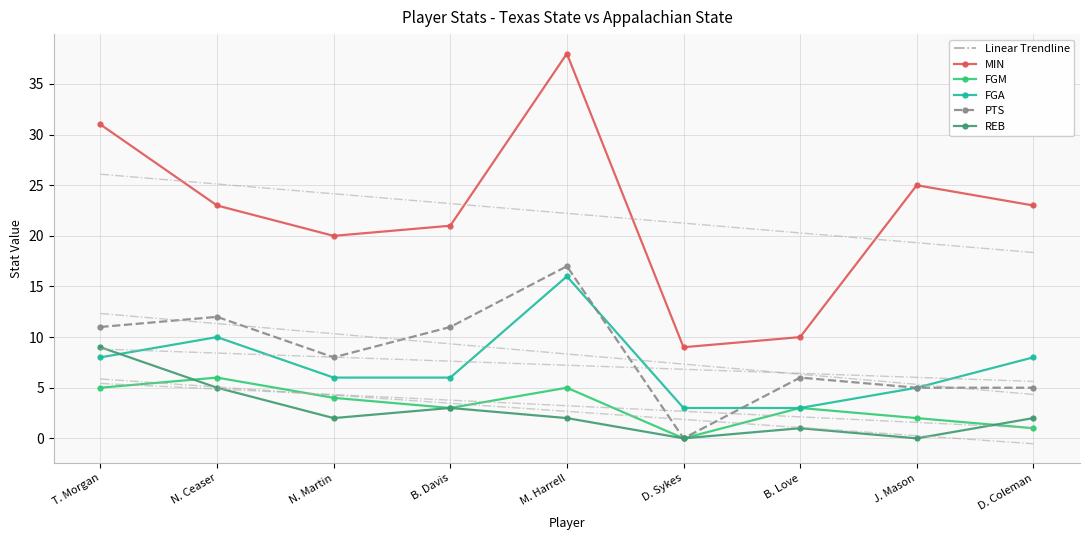

True or false: PTS has more than 1 points higher than both neighbors.

True